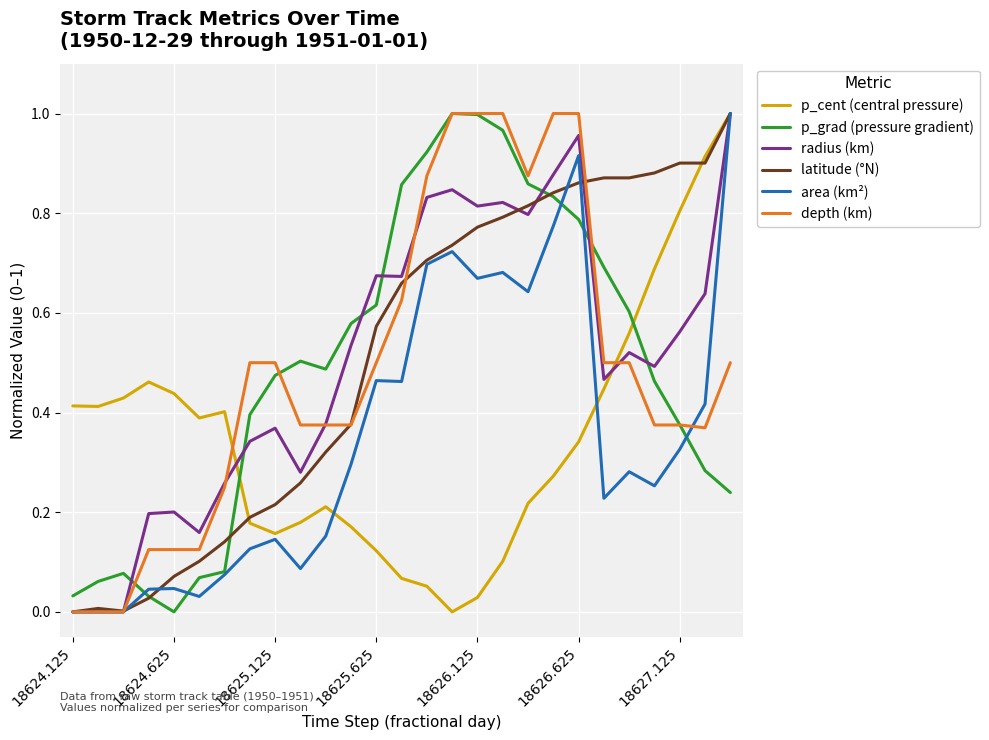

After their last crossing, which series has the higher values: radius (km) or p_grad (pressure gradient)?

radius (km)